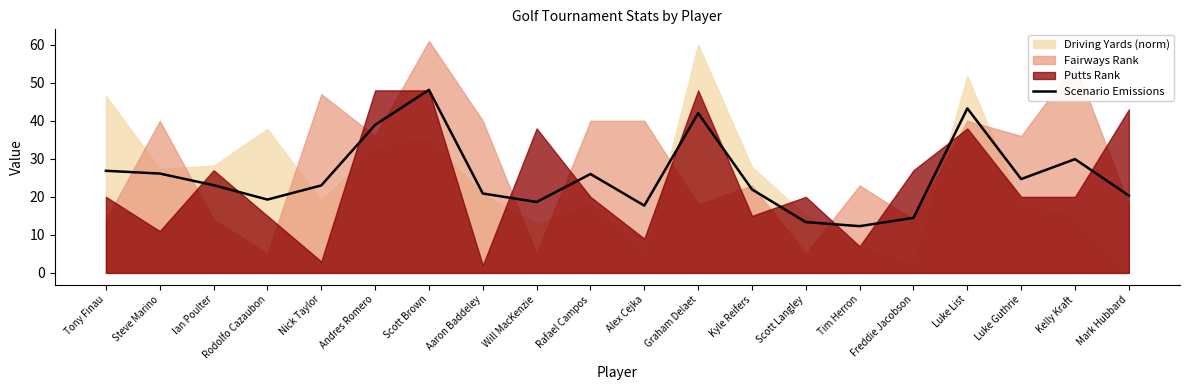

Which has a higher value, Scott Brown or Tim Herron?

Scott Brown